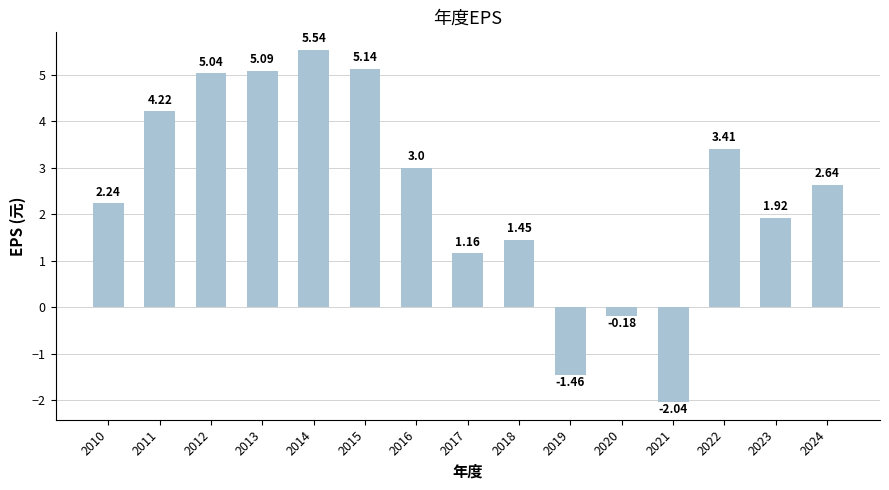

The value at 2019 is -2.4. True or false?

False